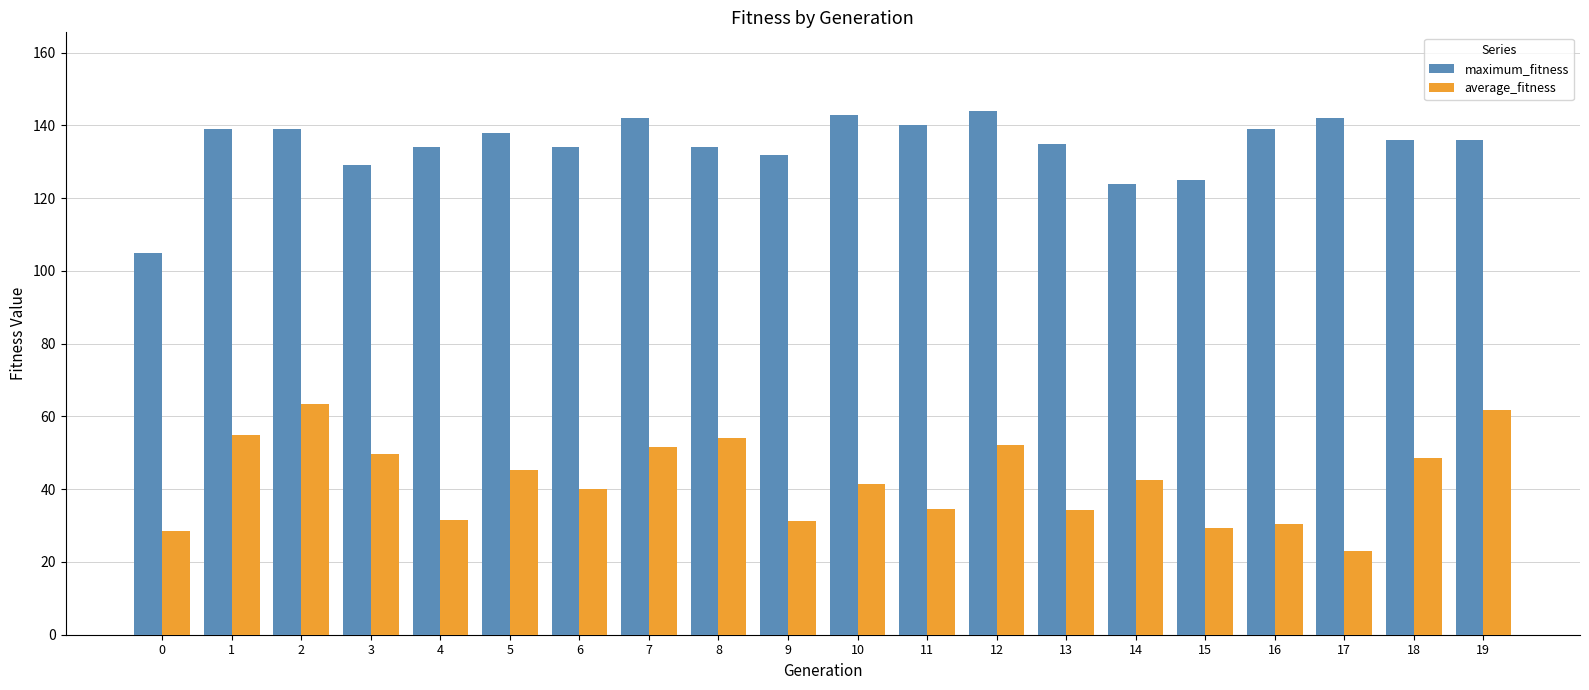

List the series in order of their overall mean, highest first.

maximum_fitness, average_fitness